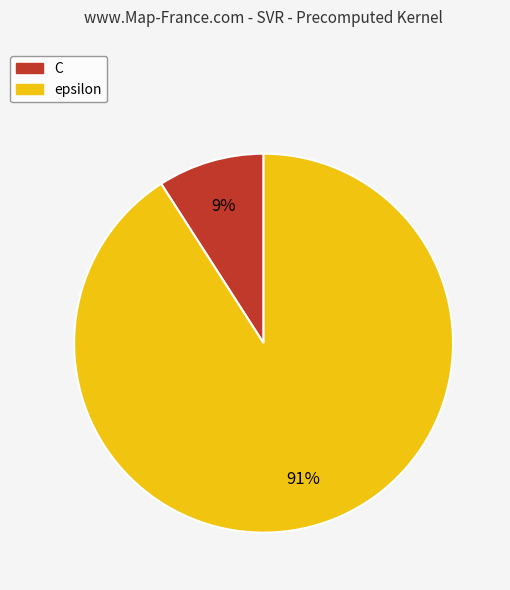

Rank the categories by value from highest to lowest.

epsilon, C